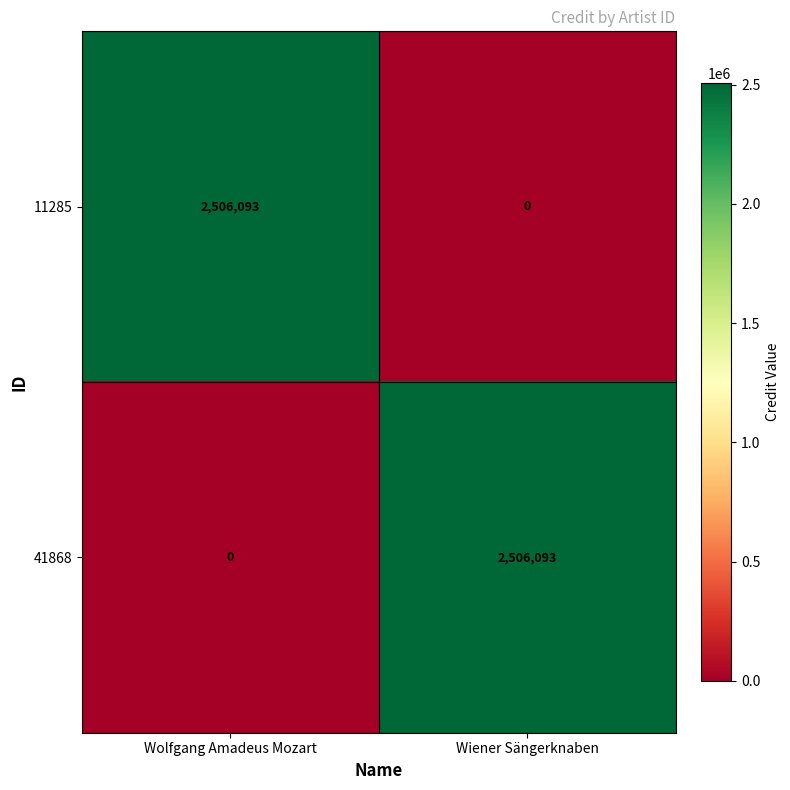

Is the value of 11285 at Wiener Sängerknaben greater than the value of 41868 at Wiener Sängerknaben?

No